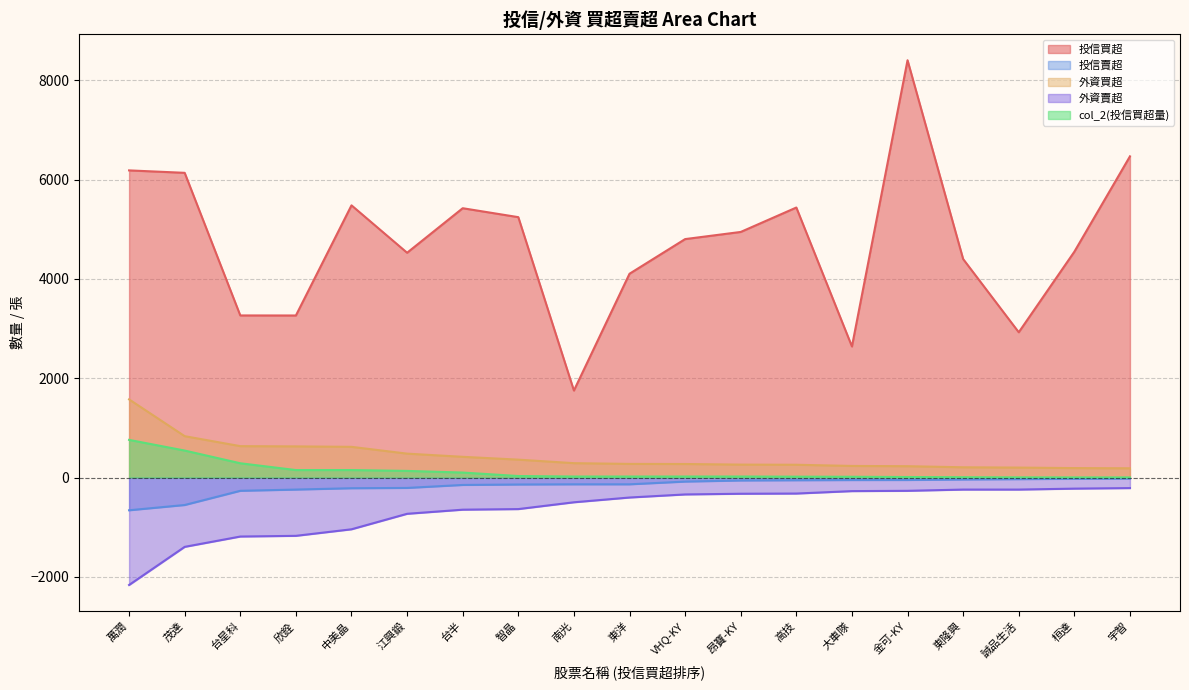

Is it true that 外資賣超 equals -327 at 昂寶-KY?

True